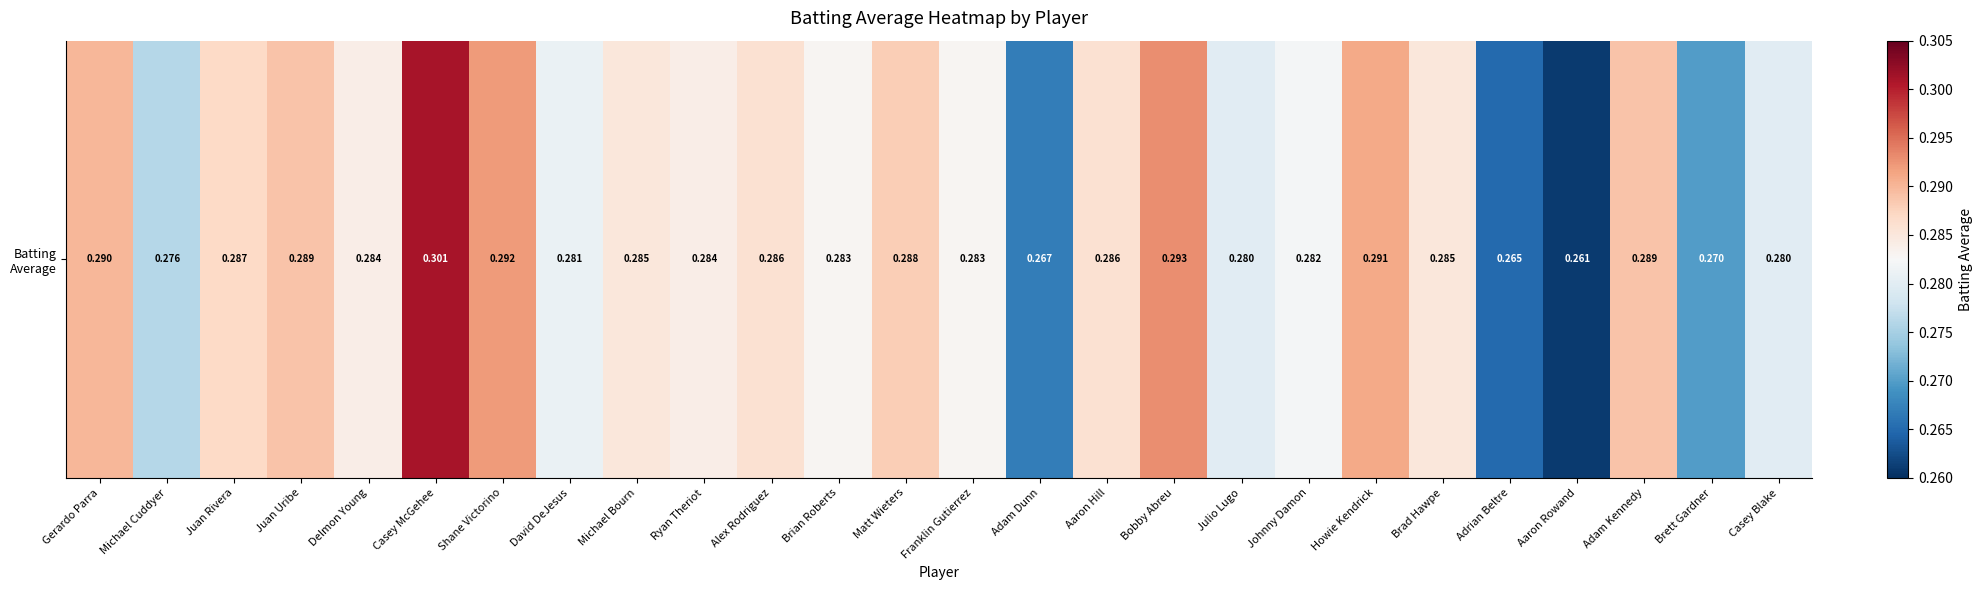

Read the value at Brett Gardner.

0.3